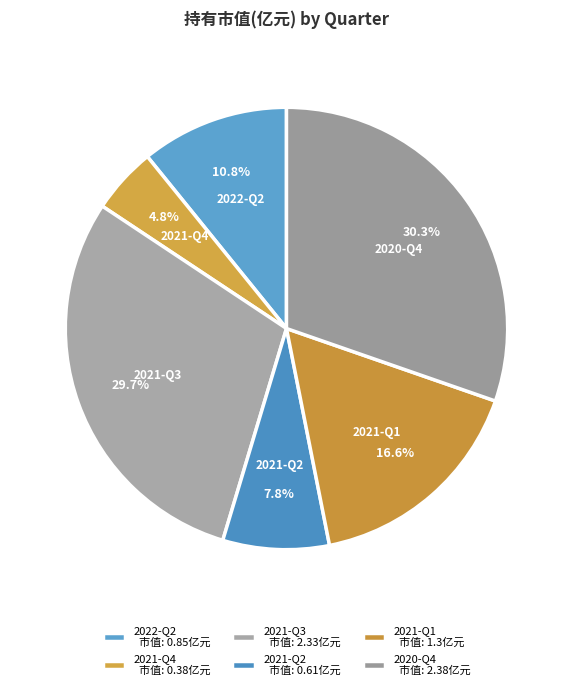

Is it true that 2021-Q2 is 8% of the pie?

True